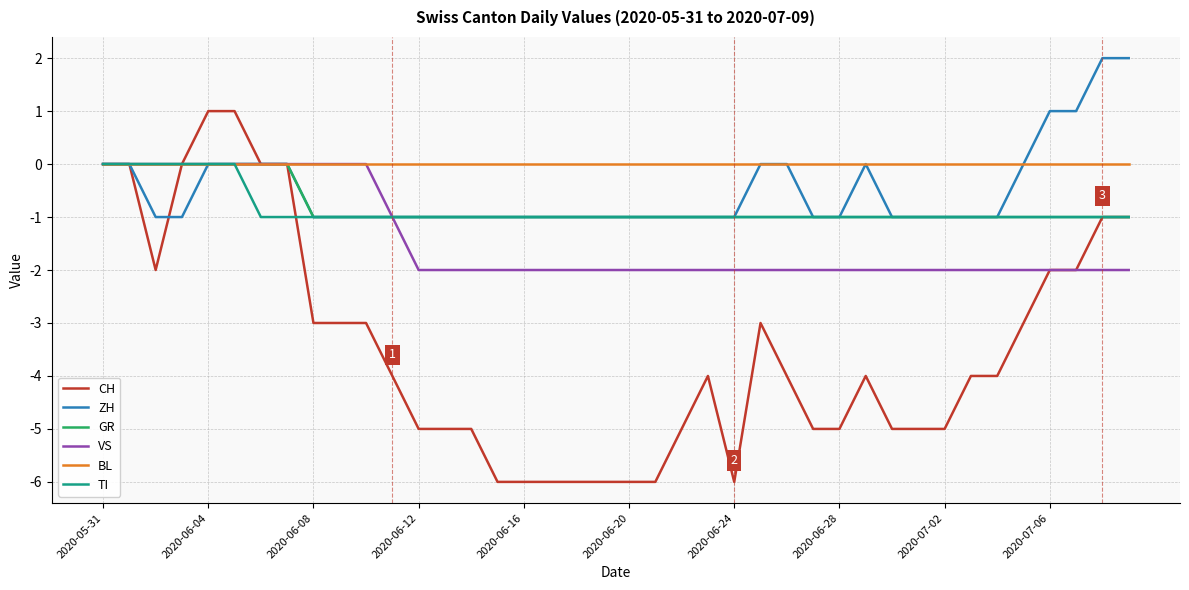

Which series has the largest range (max minus min)?

CH